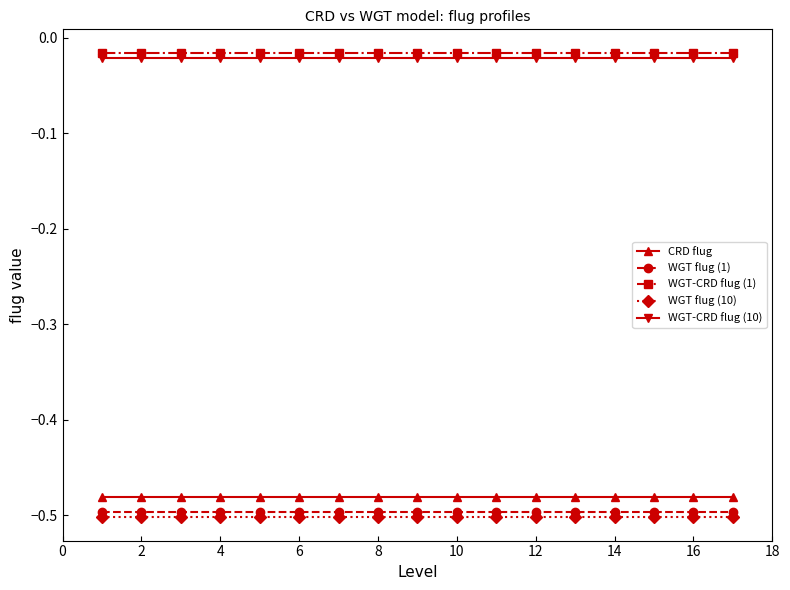

Does the chart have visible grid lines?

No